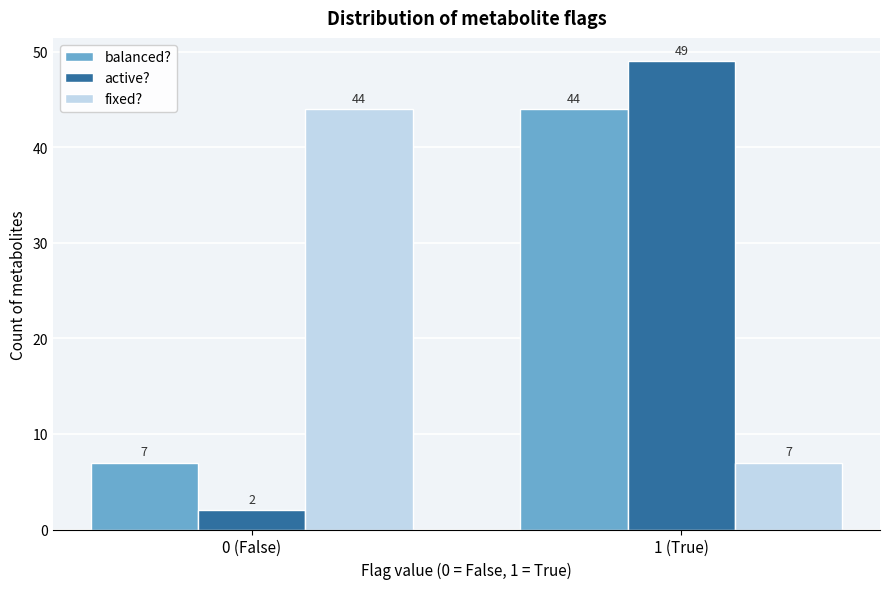

Reading left to right, extract all data points from this chart.

balanced?: 0 (False)=7	1 (True)=44
active?: 0 (False)=2	1 (True)=49
fixed?: 0 (False)=44	1 (True)=7